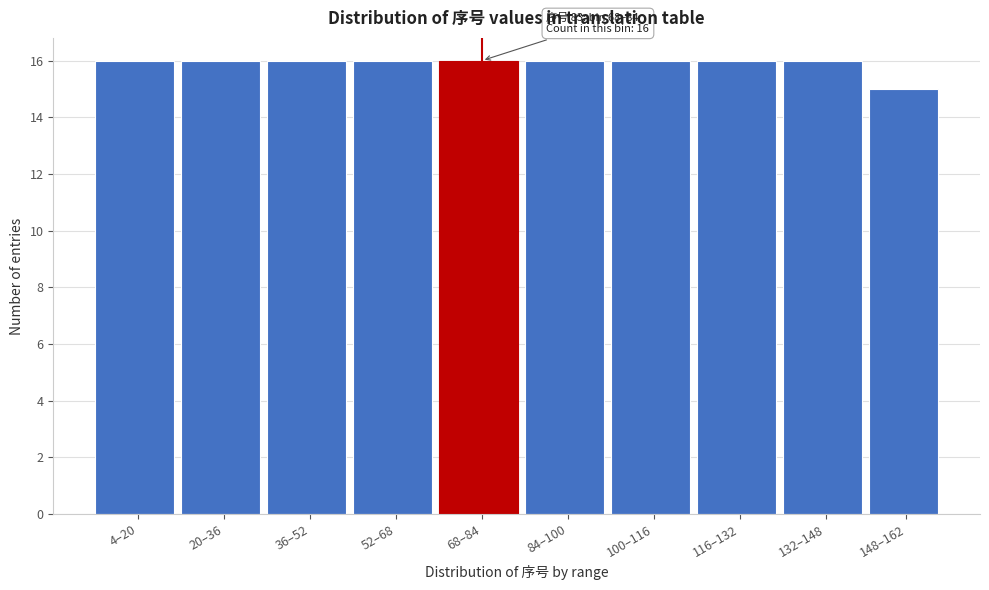

Reading right to left, list all the values displayed in this chart.

148–162=15	132–148=16	116–132=16	100–116=16	84–100=16	68–84=16	52–68=16	36–52=16	20–36=16	4–20=16